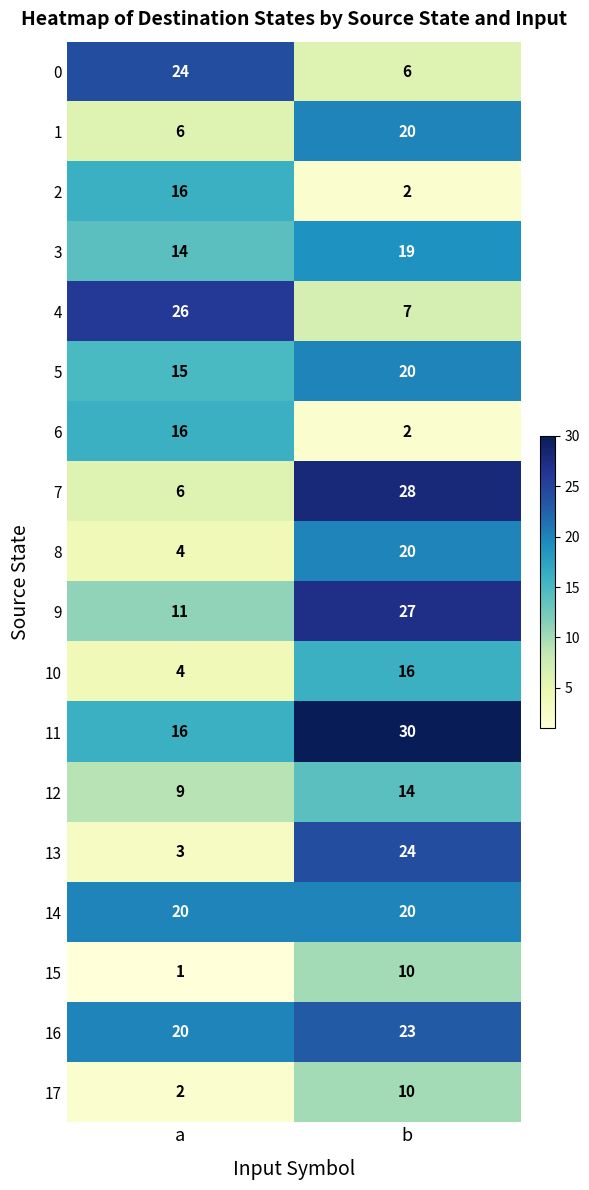

List the labels in order of 11 value, largest first.

b, a